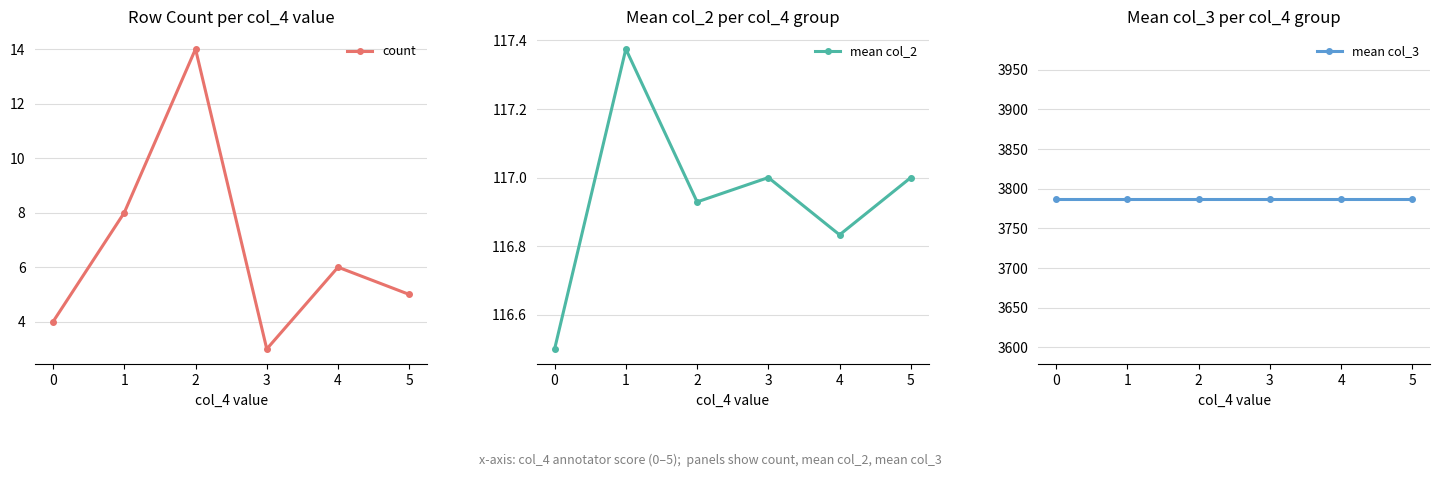

True or false: mean col_2 has a value of 116.5 at 0.

True